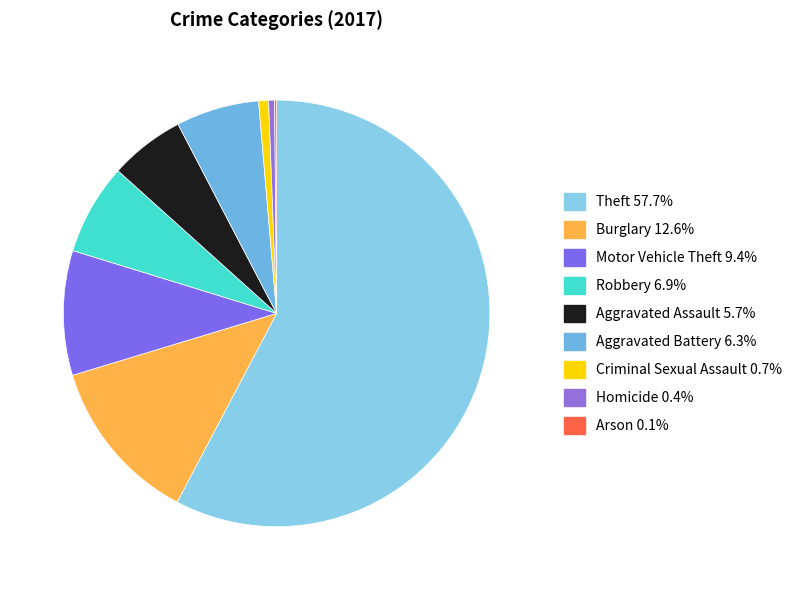

Approximately how many times larger is the value at Aggravated Battery compared to Criminal Sexual Assault?

8.4